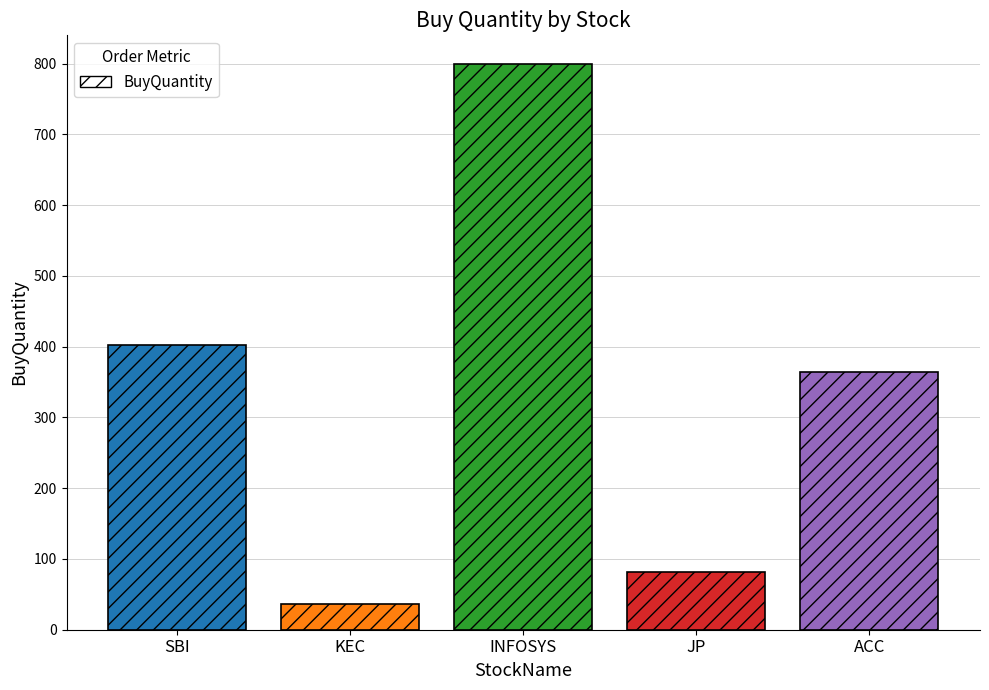

Between JP and KEC, which is larger?

JP